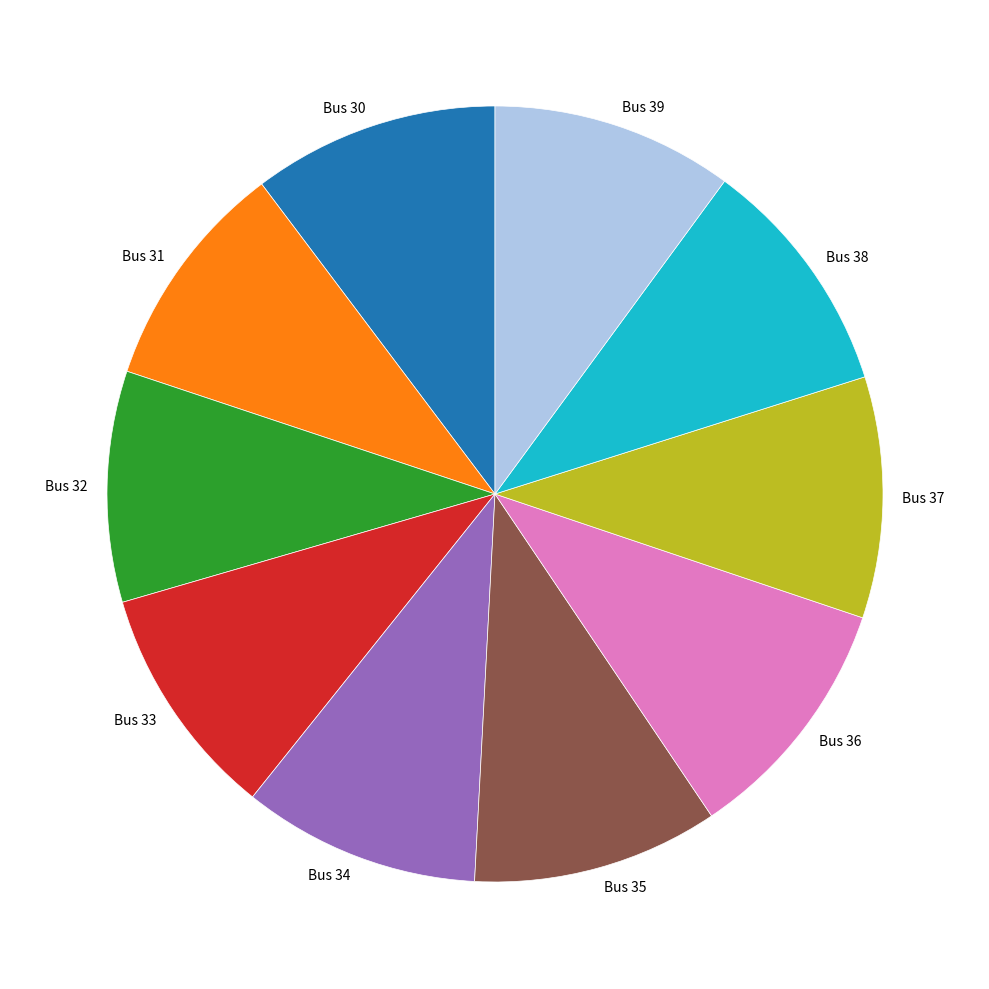

What is the ratio of the value at Bus 39 to the value at Bus 34?

1.0